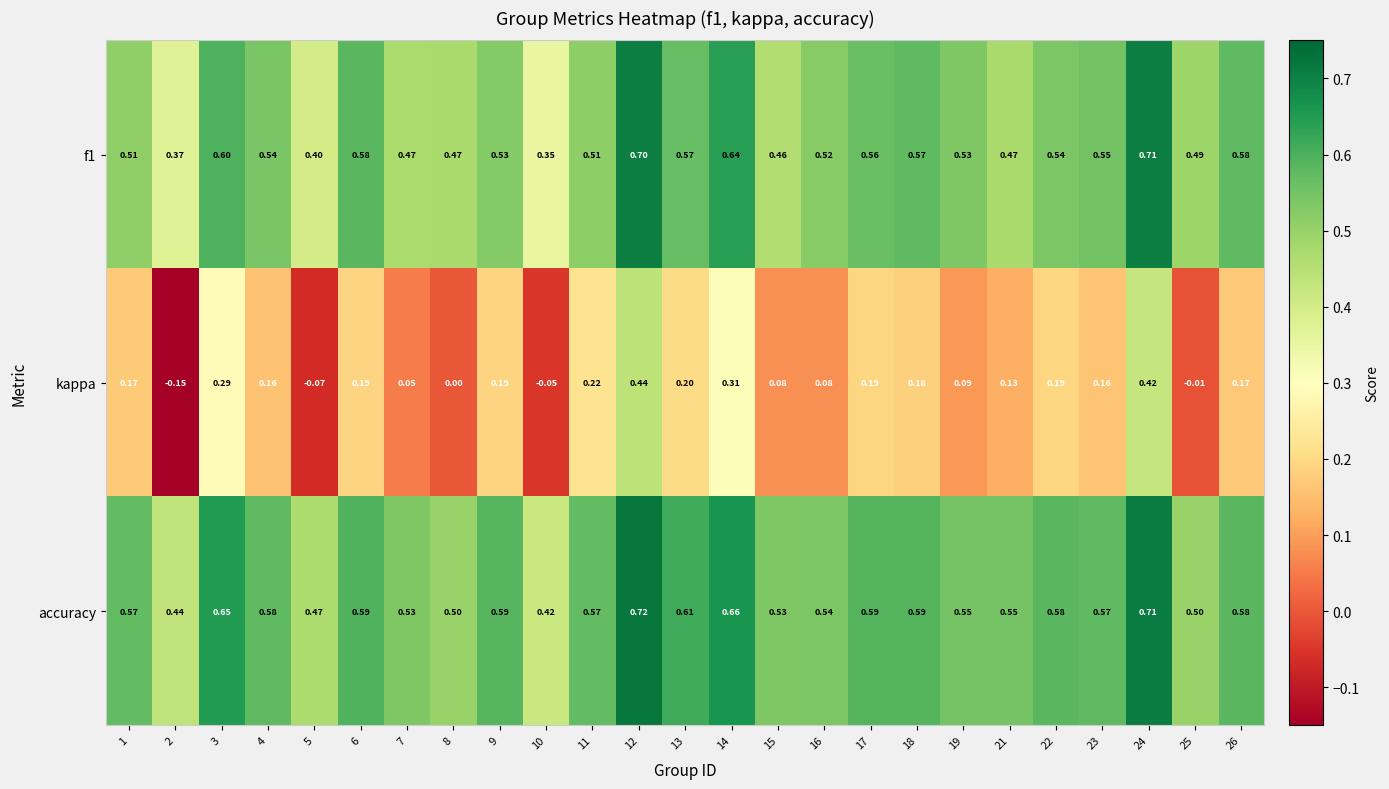

Is the value of kappa at 10 greater than the value of accuracy at 10?

No